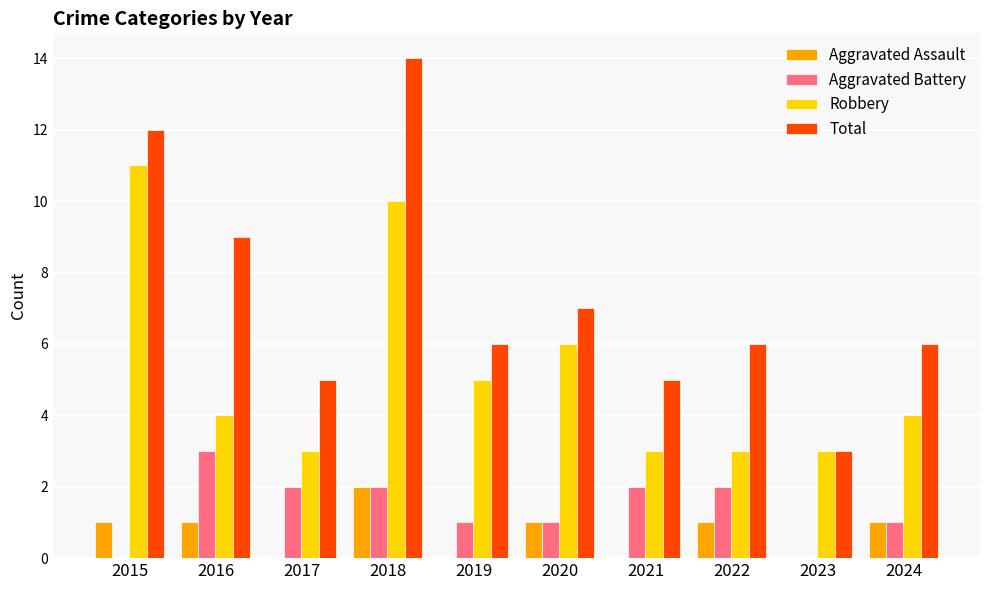

What are all the series names shown in the legend?

Aggravated Assault, Aggravated Battery, Robbery, Total